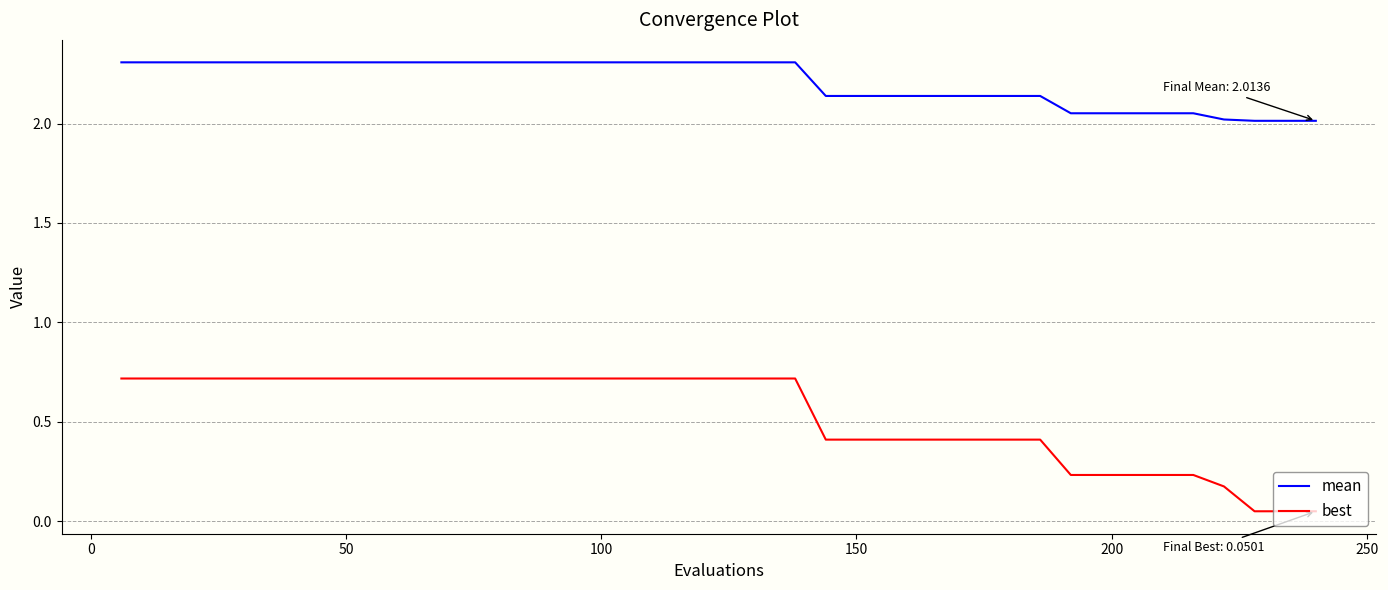

List the series in order of their overall mean, lowest first.

best, mean